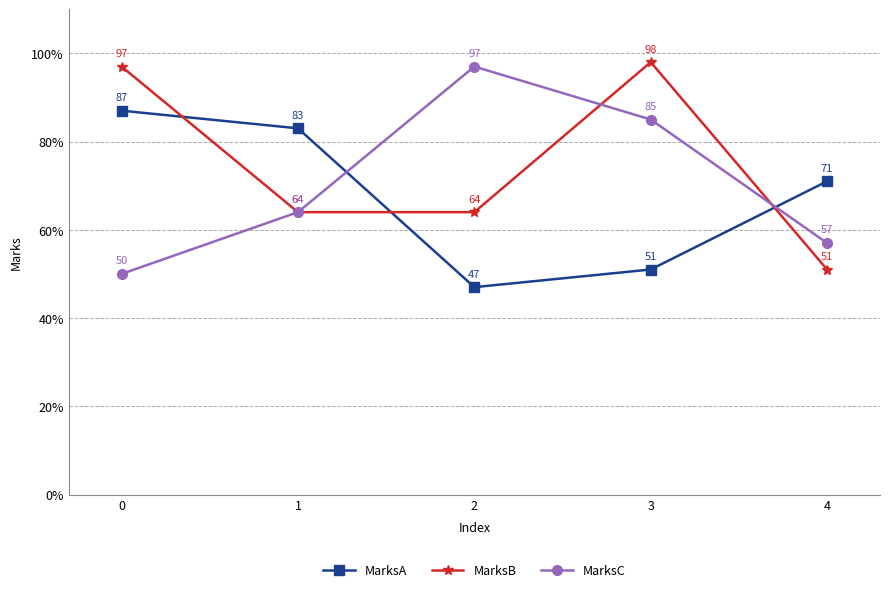

Between which two adjacent categories do MarksC and MarksA first intersect?

1 and 2